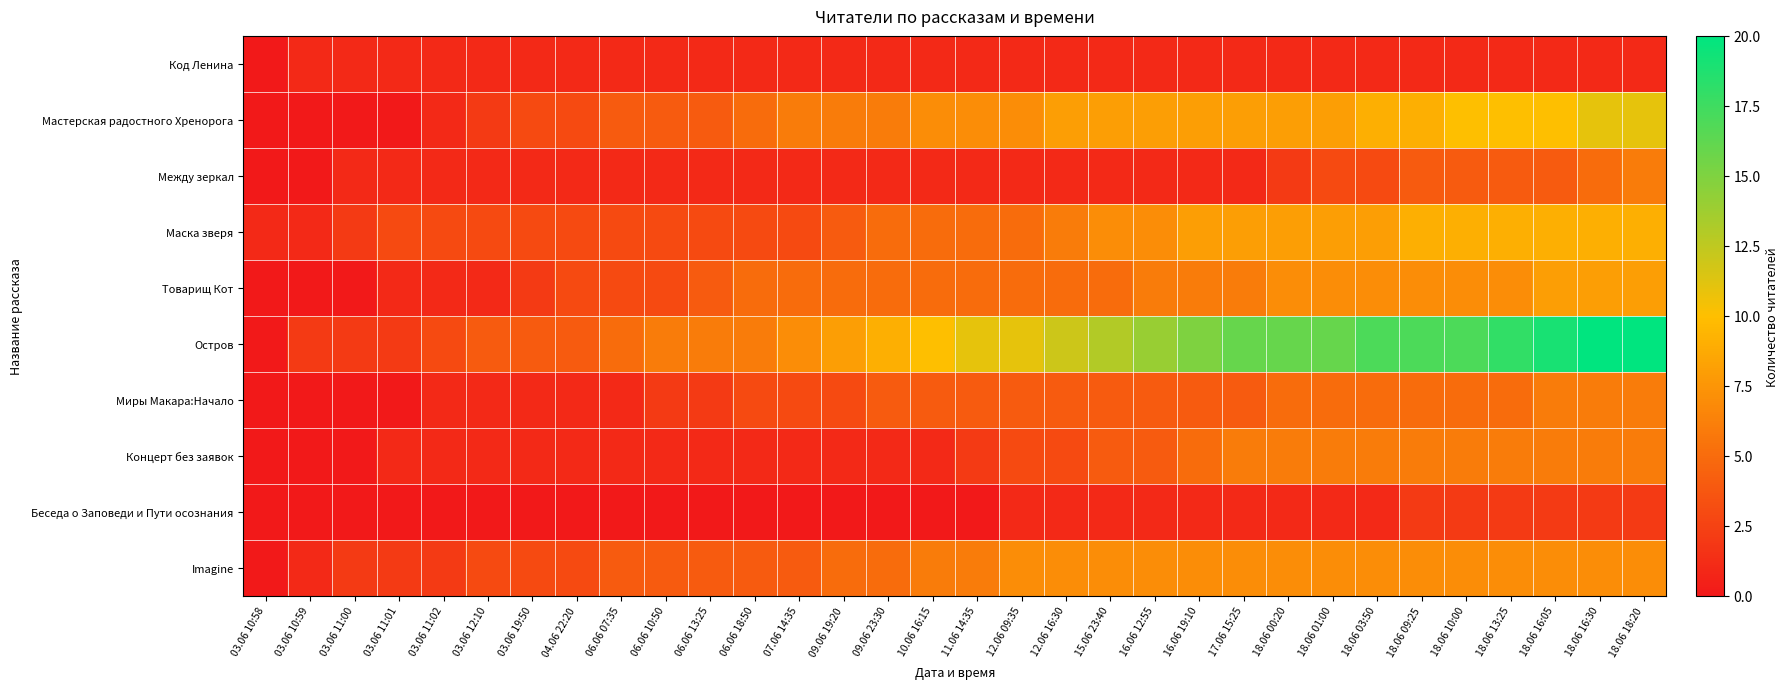

At which category does the chart reach its peak across all series?

18.06 16:30